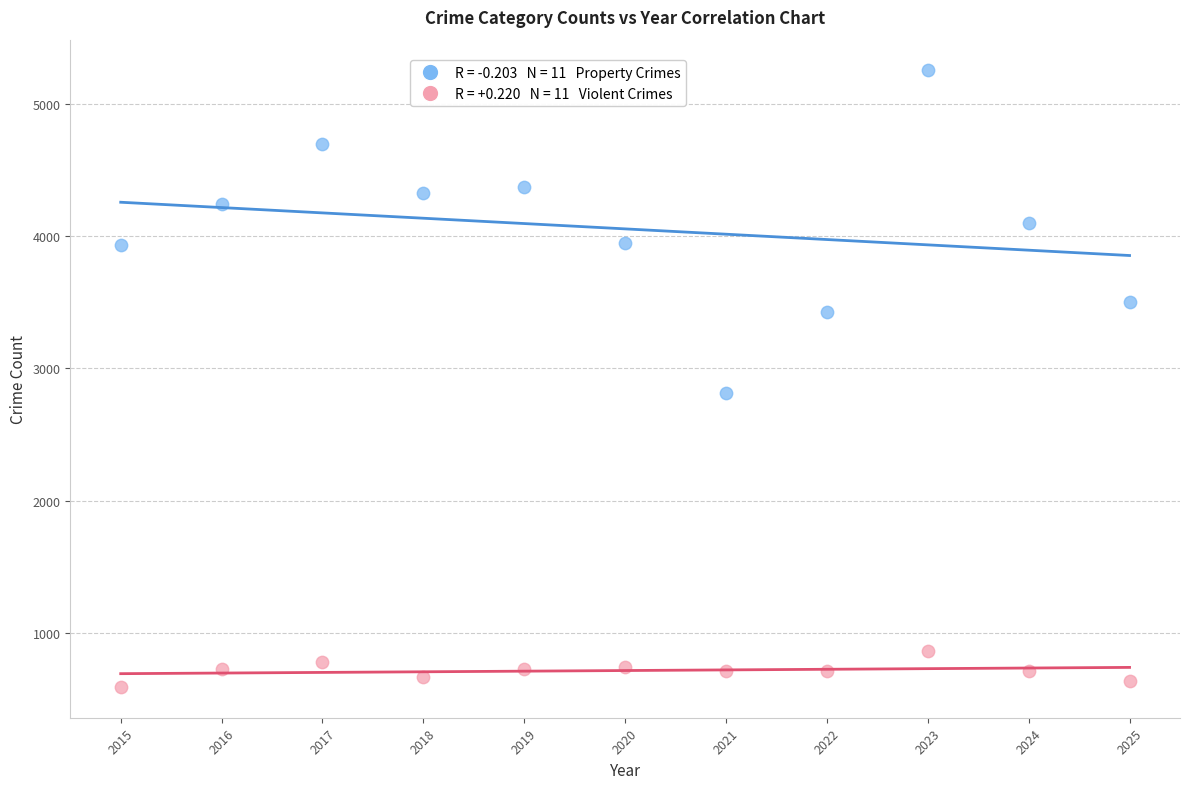

Across all data points, what is the range of X values (max minus min)?

10